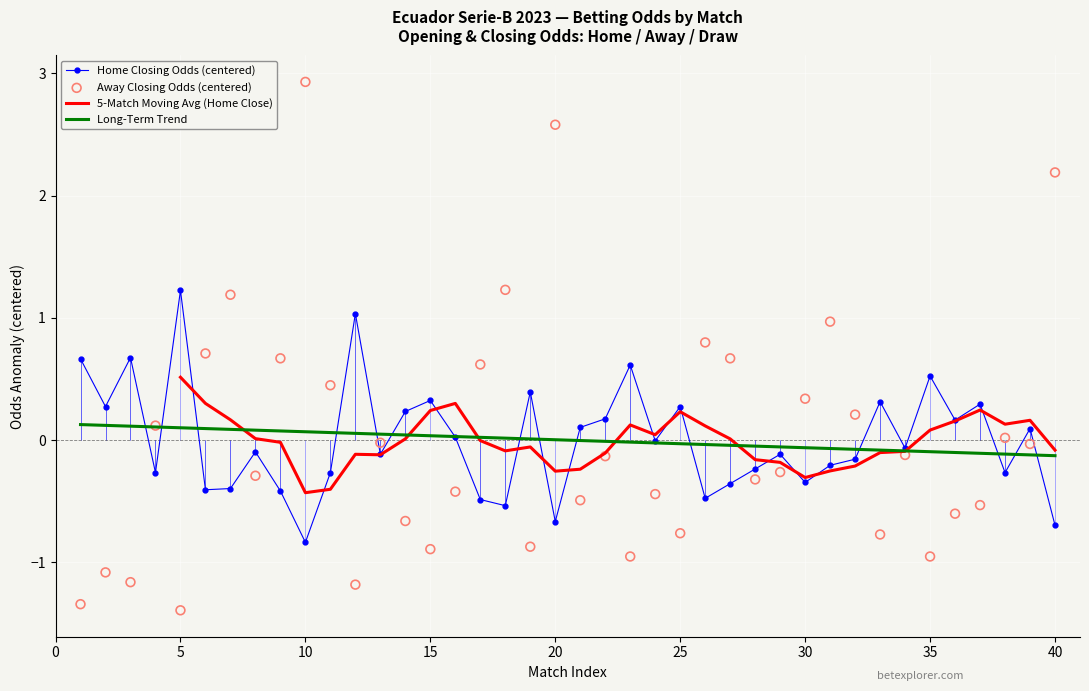

Which series reaches the minimum Y coordinate?

Away Closing Odds (centered)